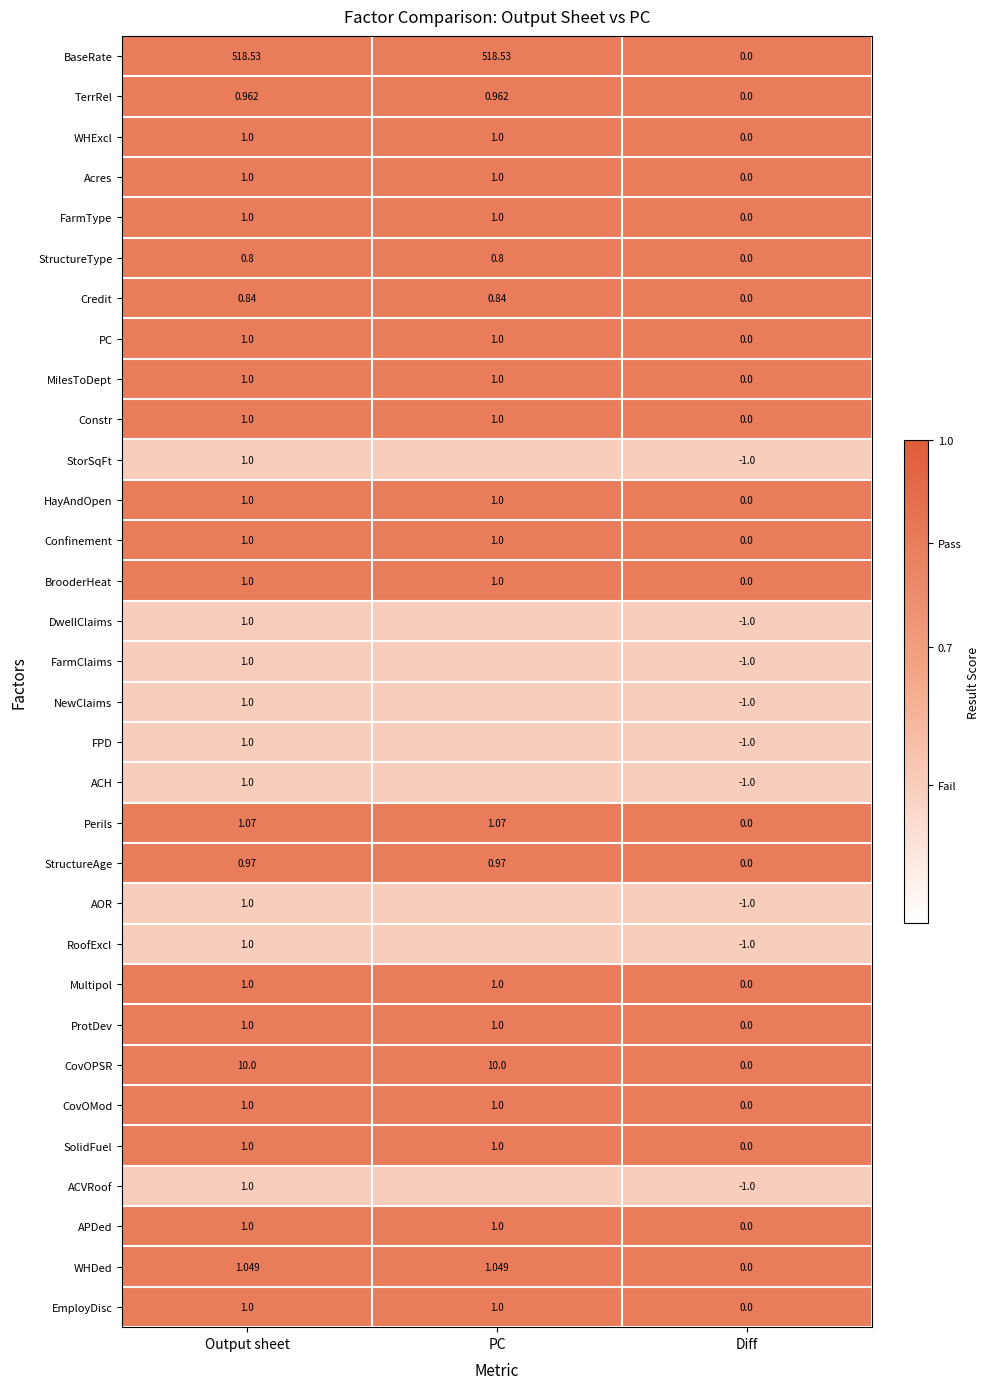

How many series are shown in this chart?

32